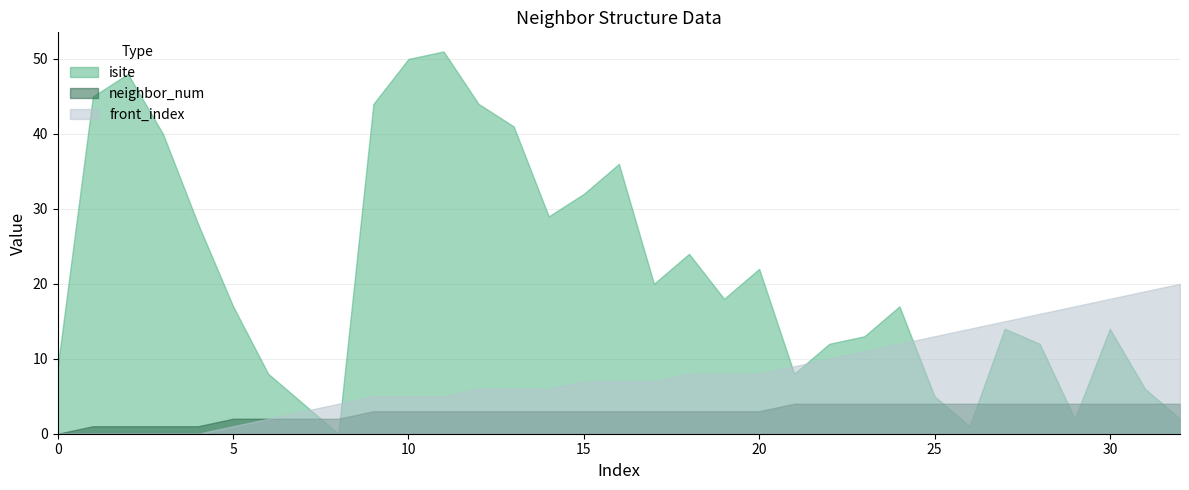

What is the value of the front_index point at the 16th from the left?

7